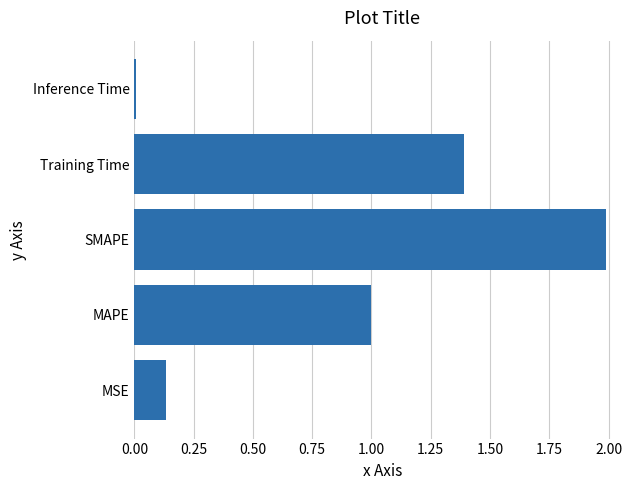

What is the average value?

0.9